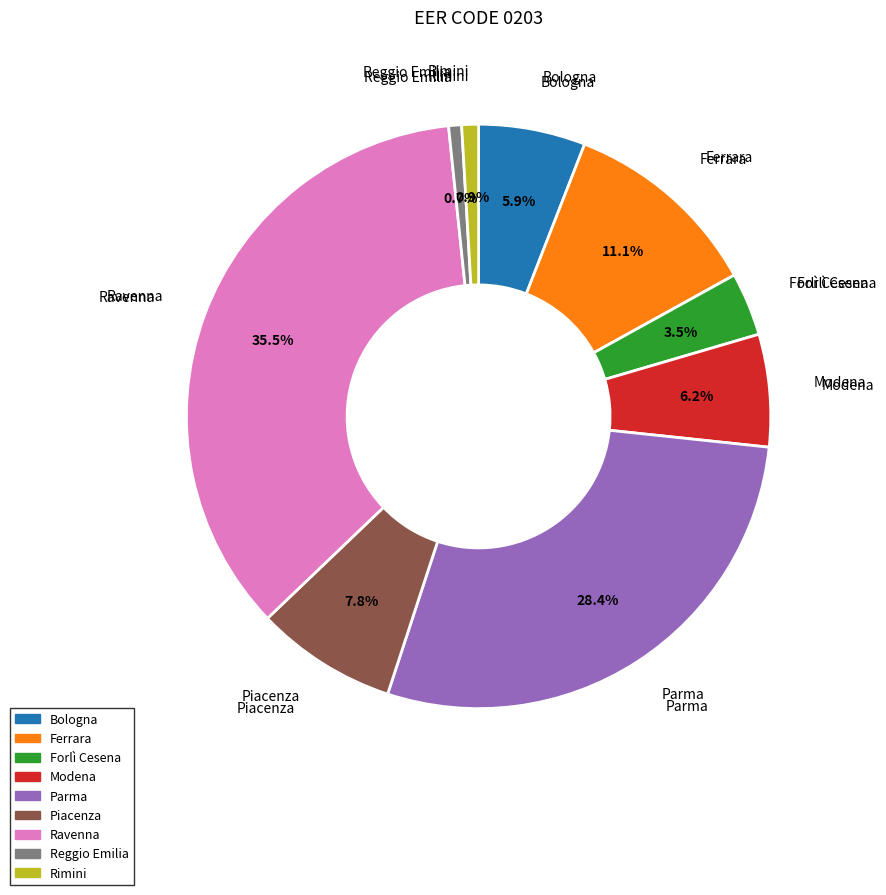

Is there any slice that represents more than half of the pie?

No